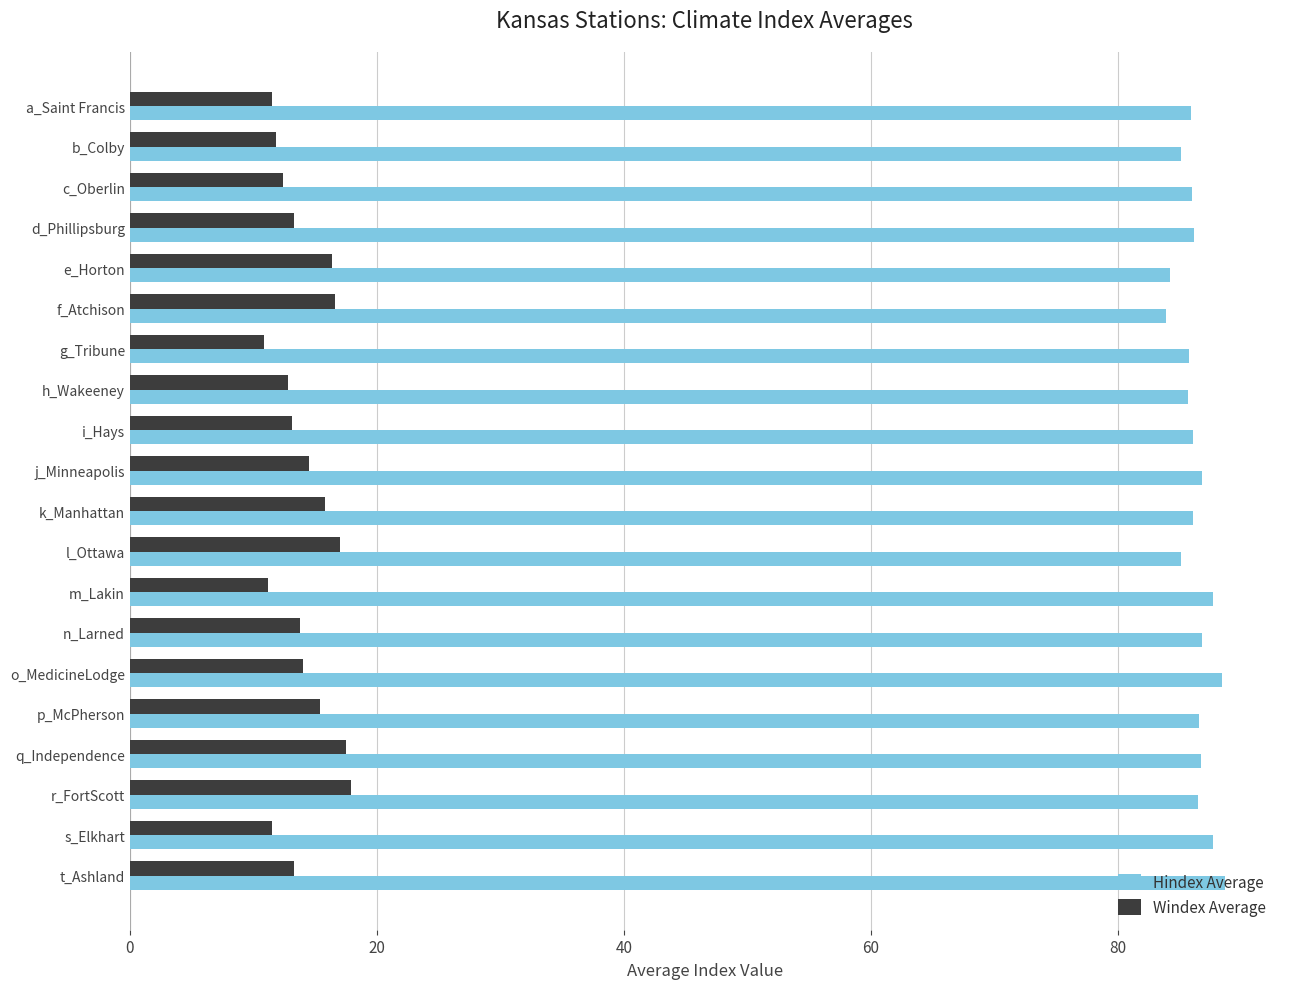

Which series has the widest spread of values?

Windex Average